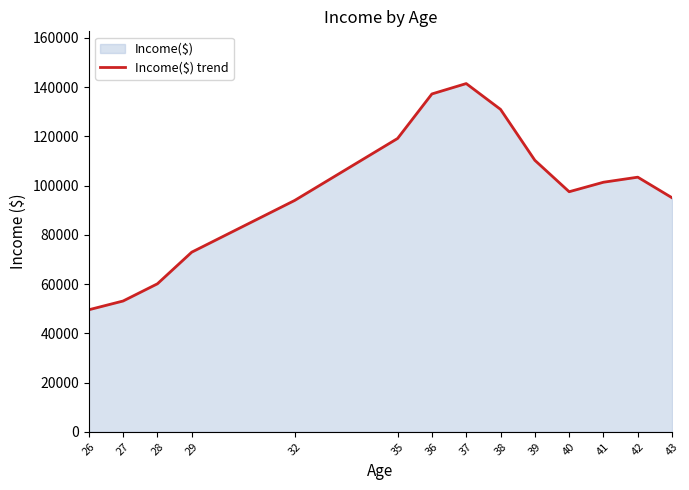

Does the chart display data point markers on the line(s)?

No